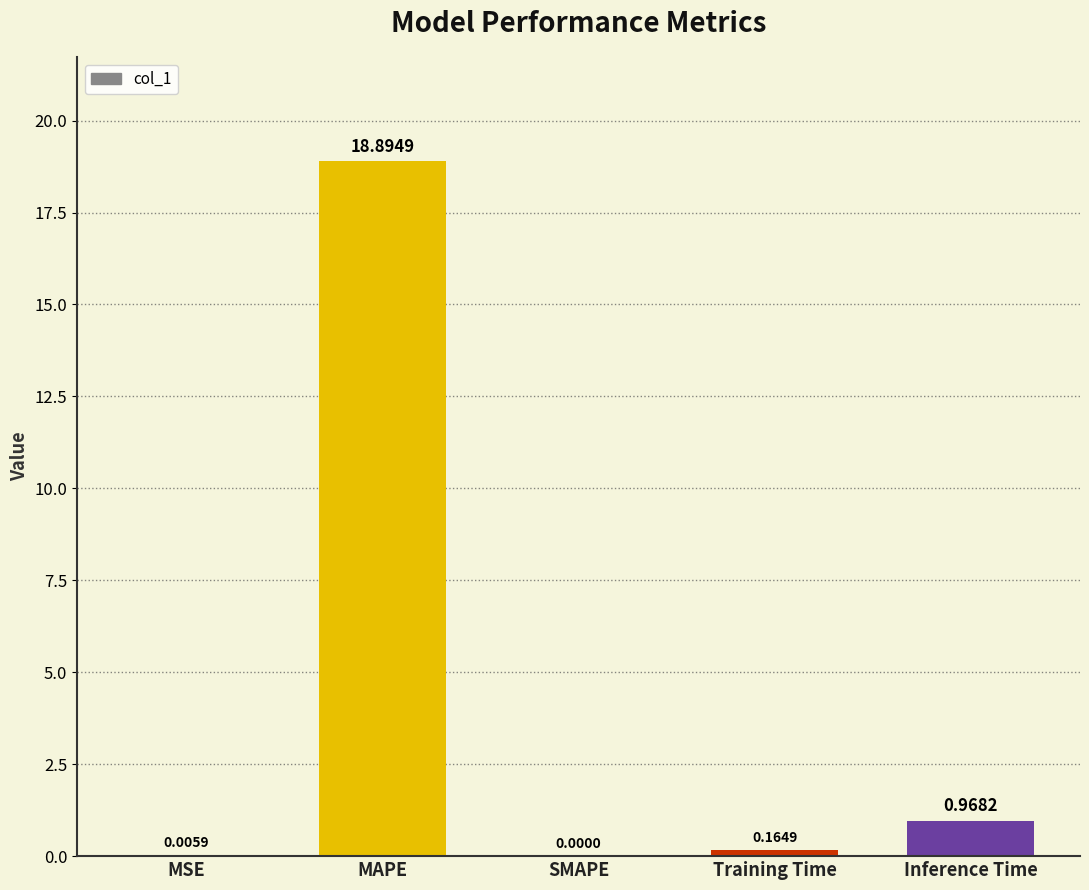

At which label is the value closest to 9?

Inference Time